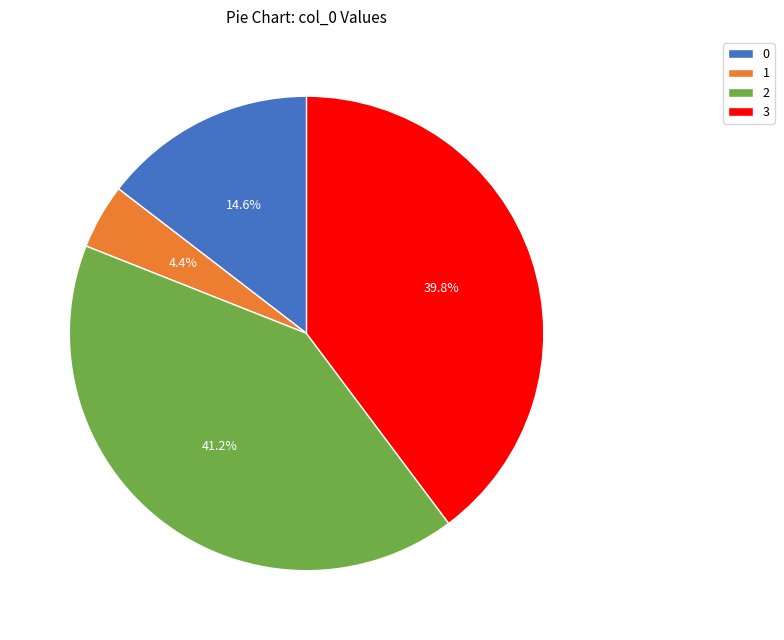

Is there a majority slice in this chart?

No